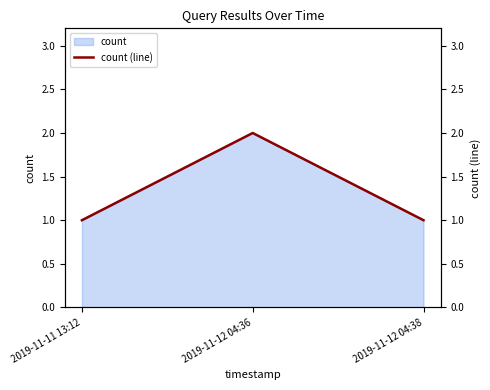

Does the chart have visible grid lines?

No